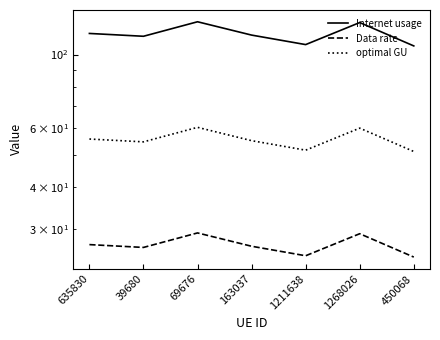

Reading left to right, what are all the values shown in this chart?

Internet usage: 635830=115.7	39680=113.5	69676=125.4	163037=114.4	1211638=107.1	1268026=124.7	450068=106.1
Data rate: 635830=26.9	39680=26.3	69676=29.1	163037=26.6	1211638=24.9	1268026=29.0	450068=24.6
optimal GU: 635830=55.7	39680=54.7	69676=60.4	163037=55.1	1211638=51.6	1268026=60.1	450068=51.1